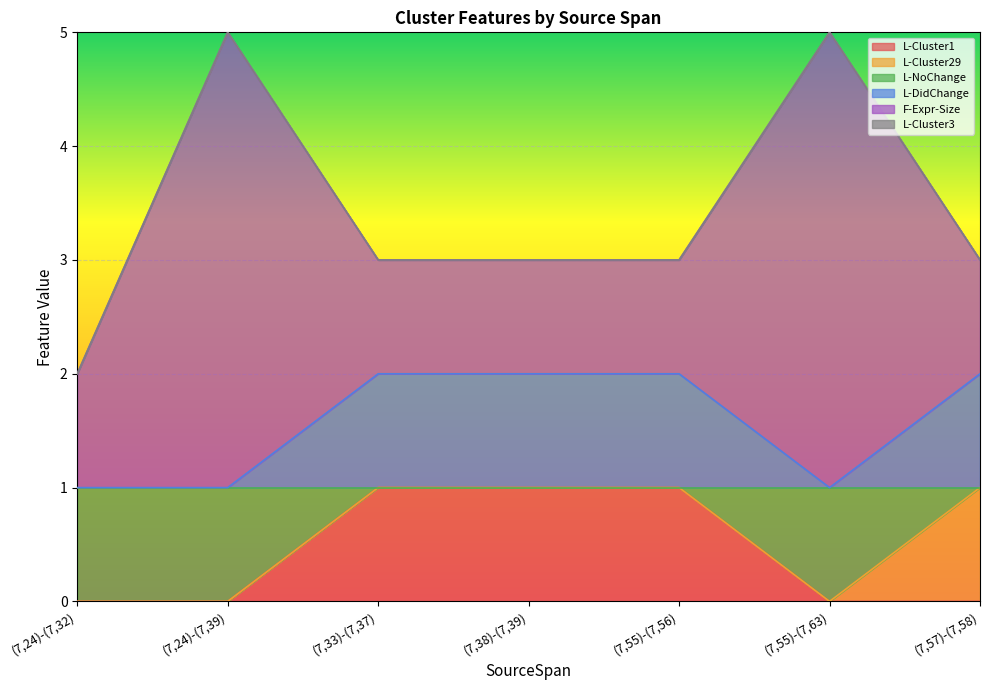

At which label is L-Cluster1 closest to 0?

(7,24)-(7,32)